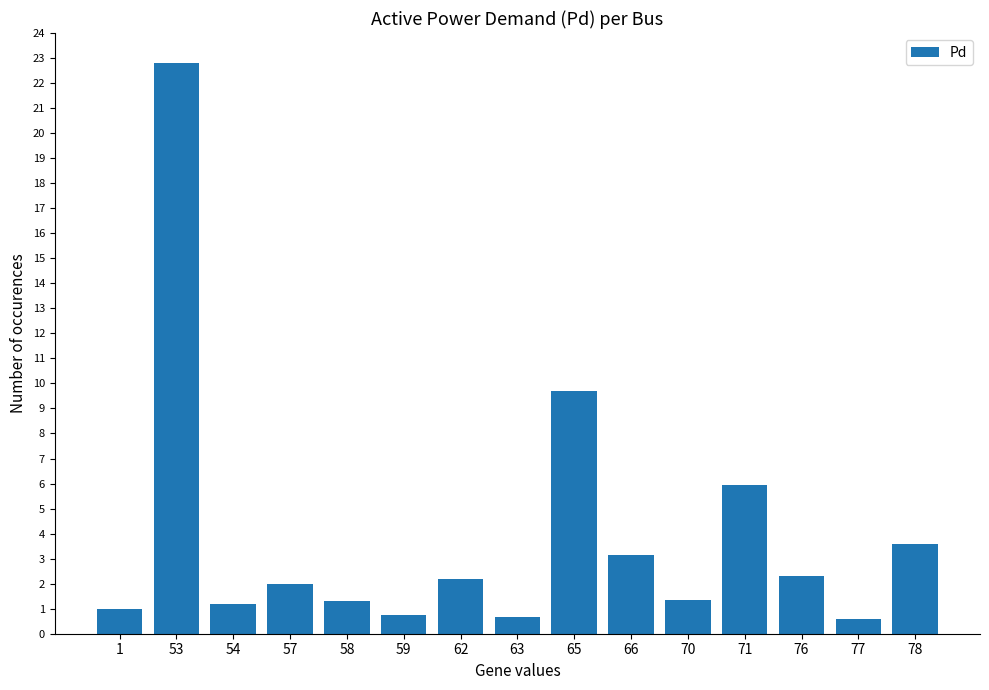

How many bars are there in total?

15